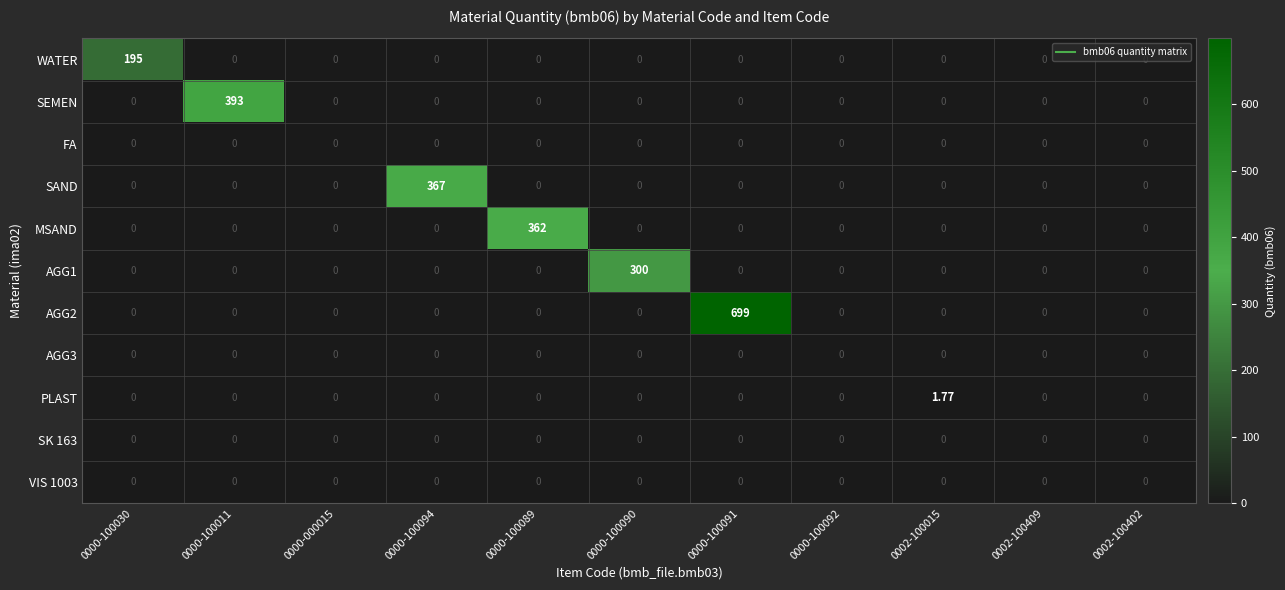

How many data points does each series have?

11